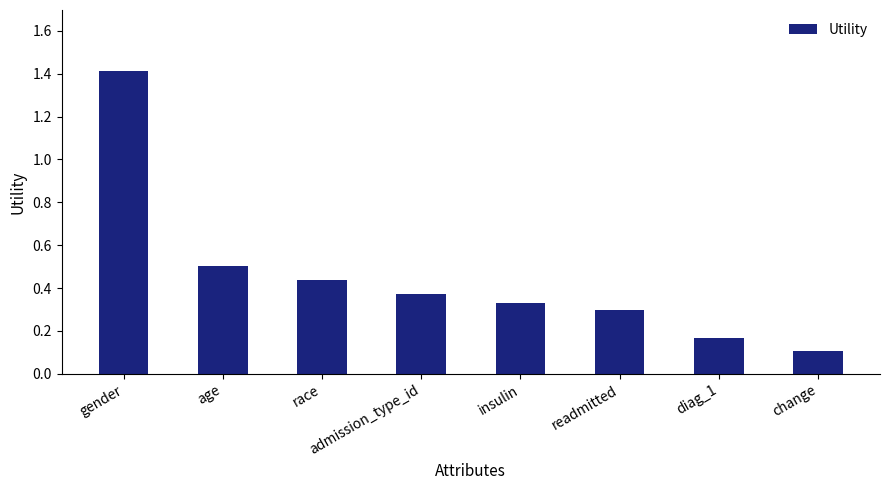

How many bars are there in total?

8